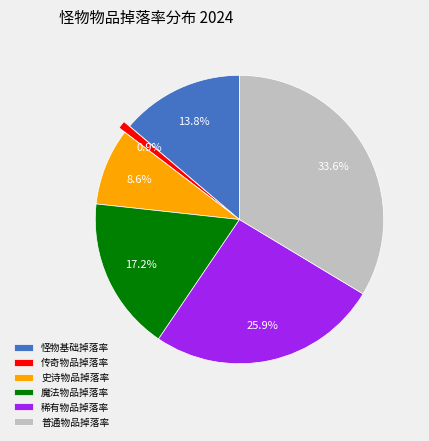

Is the sum of 史诗物品掉落率 and 传奇物品掉落率 greater than half?

No